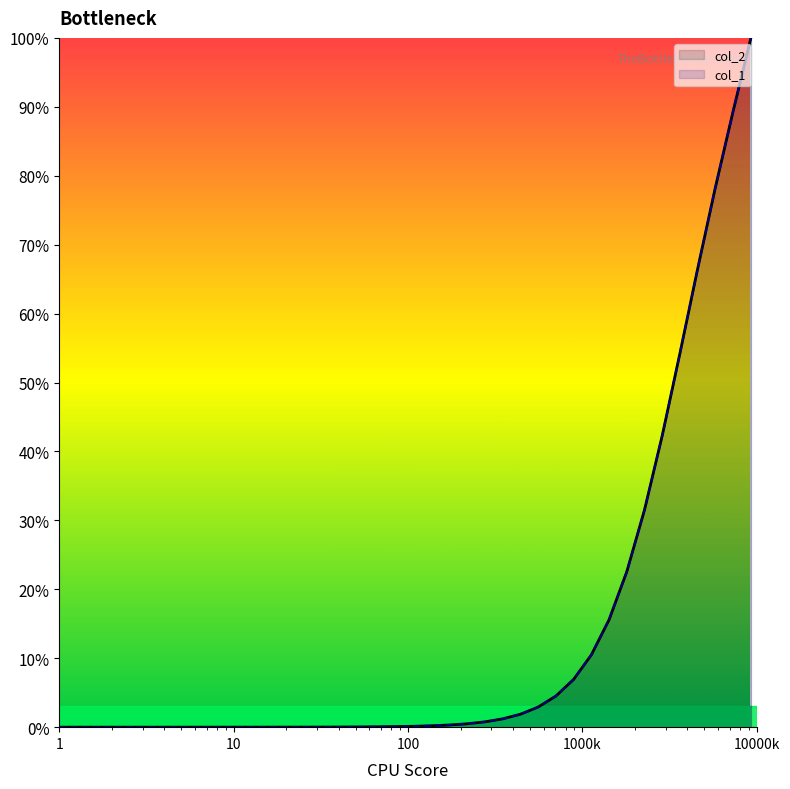

What position from the right is 20.991037201085547?

27